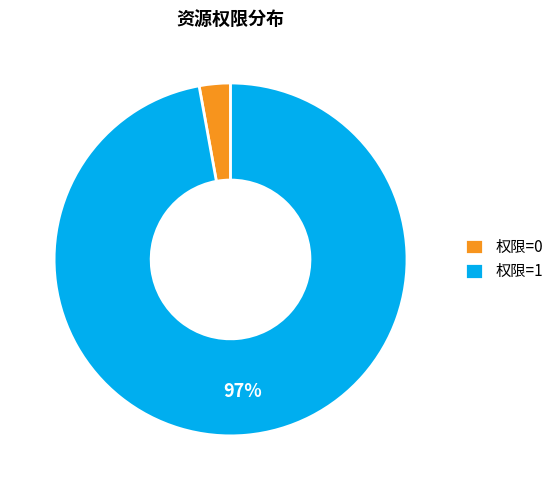

Which has a higher value, 权限=1 or 权限=0?

权限=1